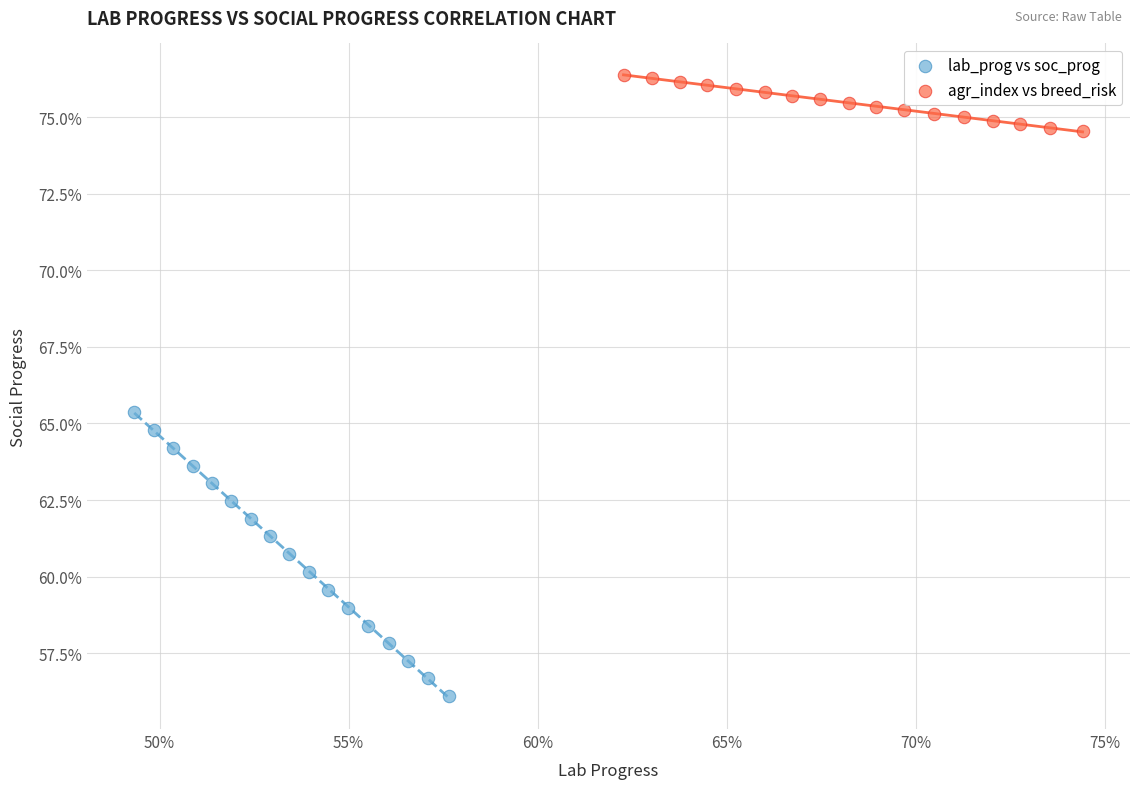

What are all the series names shown in the legend?

lab_prog vs soc_prog, agr_index vs breed_risk